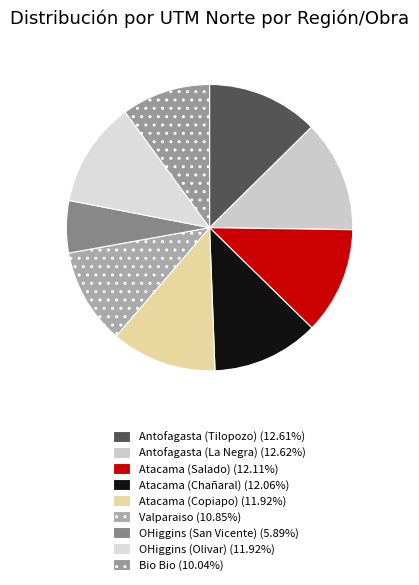

How many segments does this pie chart have?

9